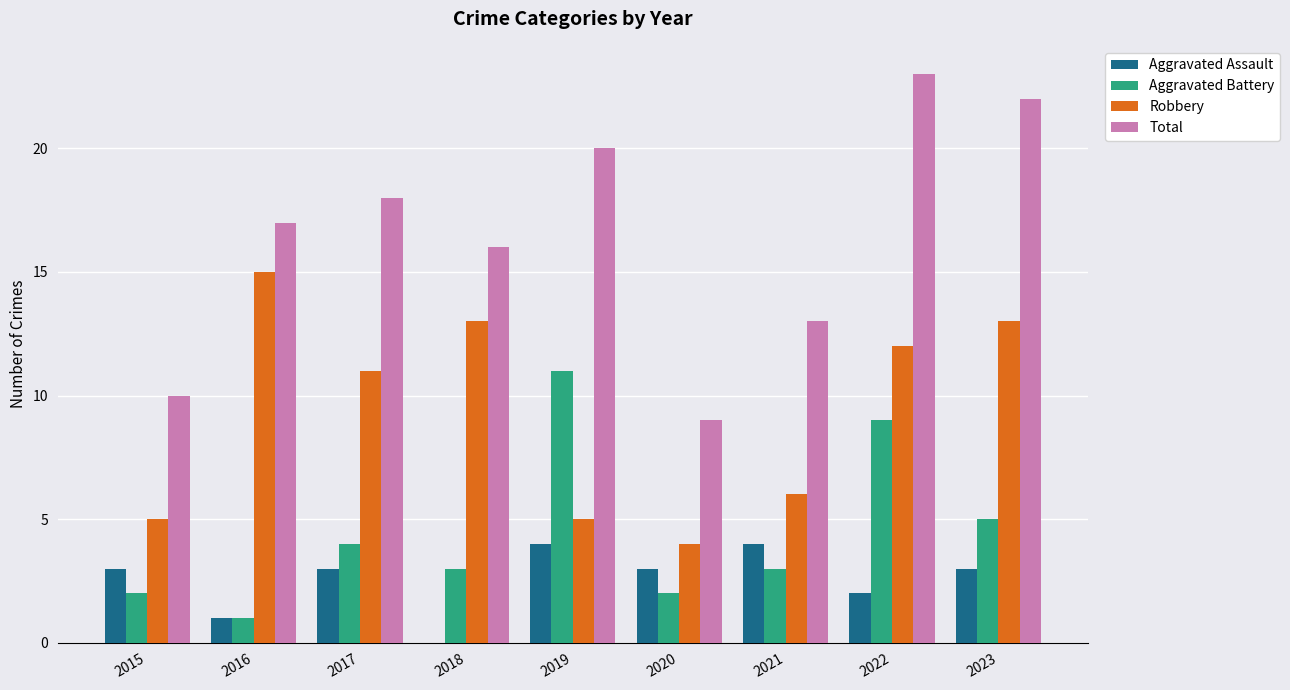

What is the difference between the Total values at 2015 and 2019?

10